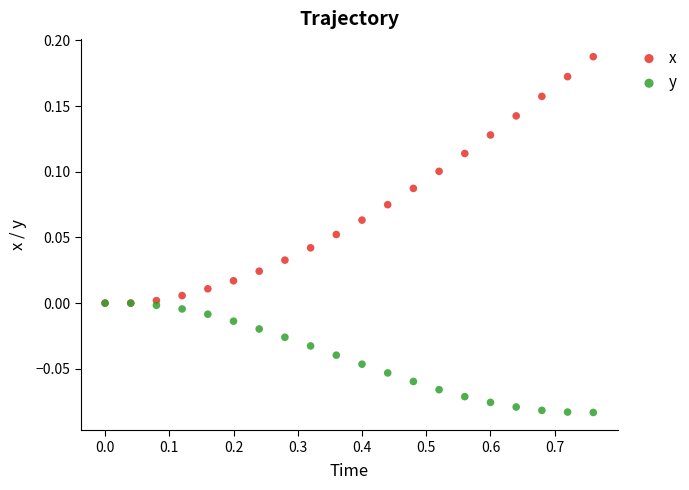

What are all the series names shown in the legend?

x, y